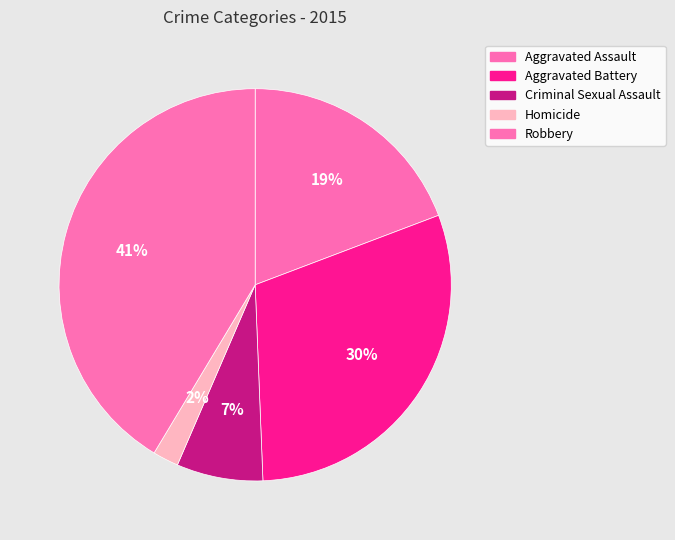

Is the sum of Homicide and Aggravated Assault greater than half?

No